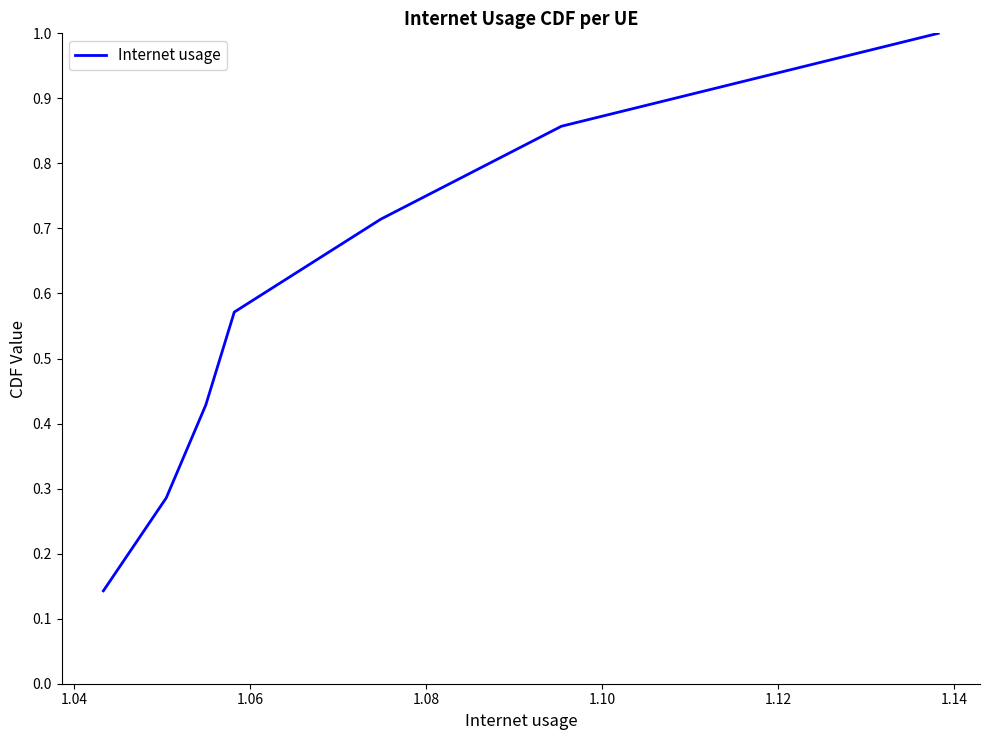

What is the greatest value displayed?

1.0